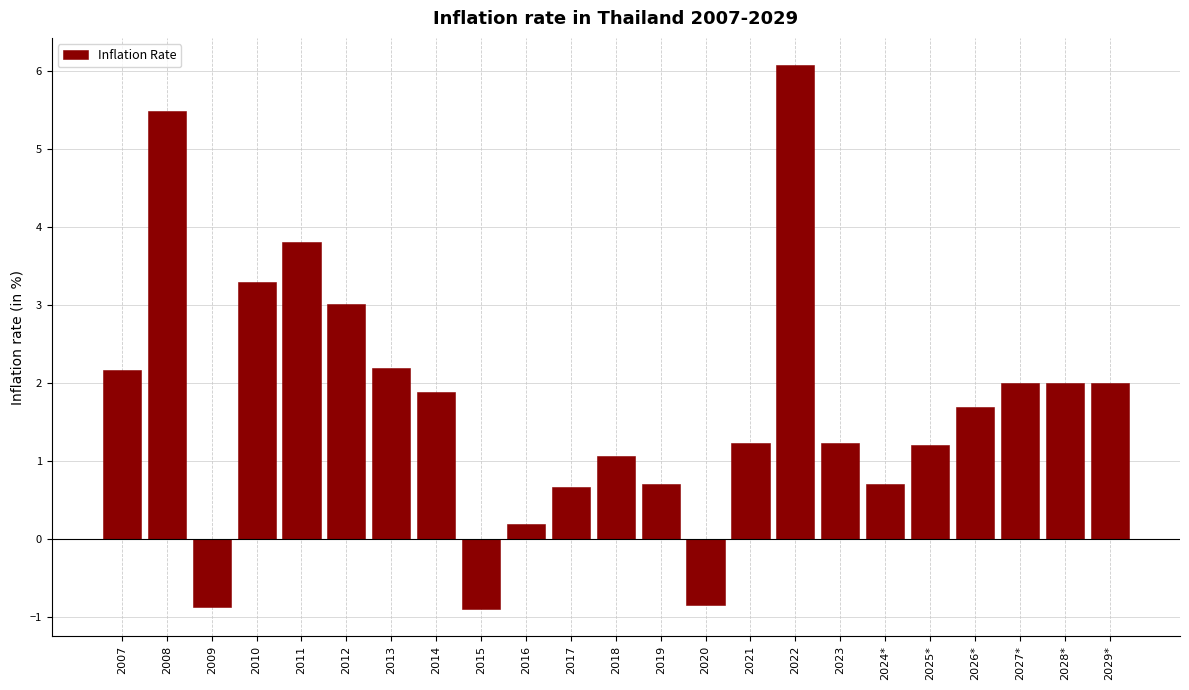

True or false: the data shows 4.1 at 2022.

False